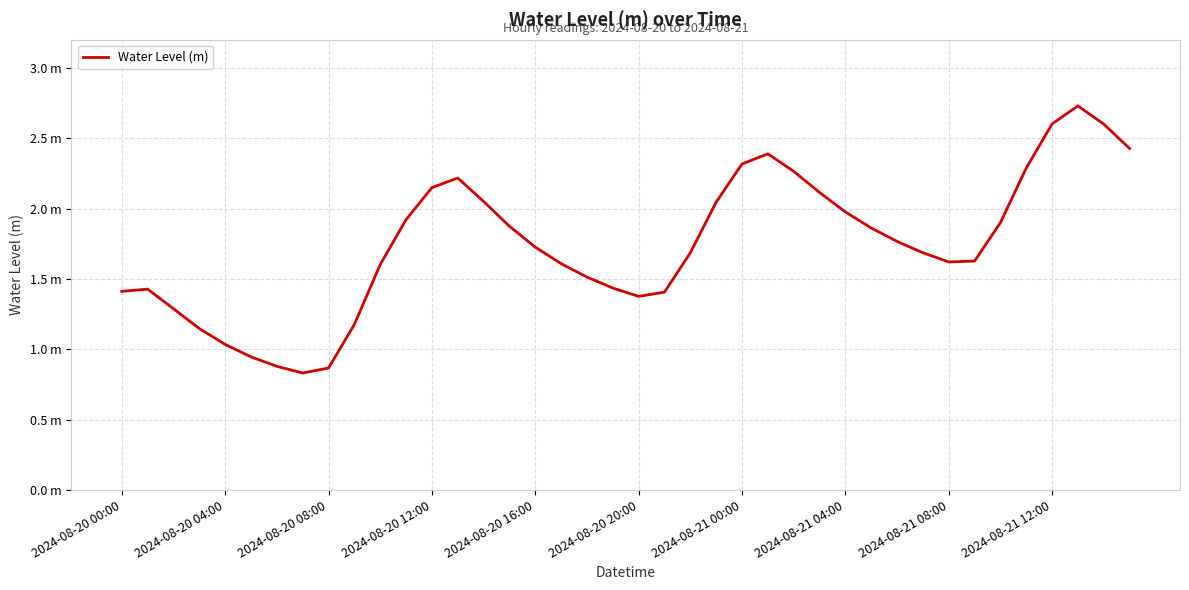

Does the chart display data point markers on the line(s)?

No